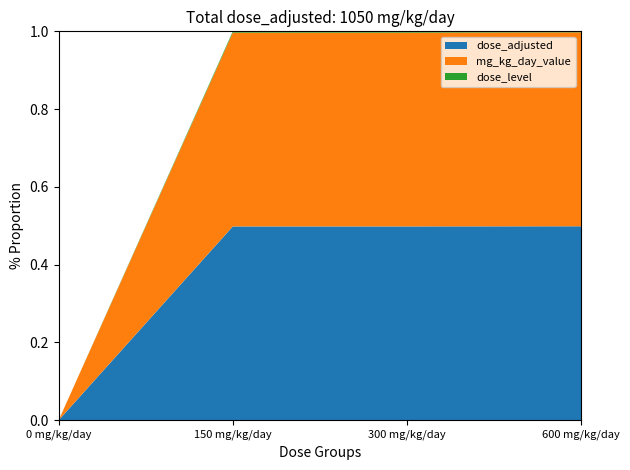

Reading left to right, list all the values displayed in this chart.

dose_adjusted: 0	150	300	600
dose_level: 0	1	2	3
mg_kg_day_value: 0	150	300	600